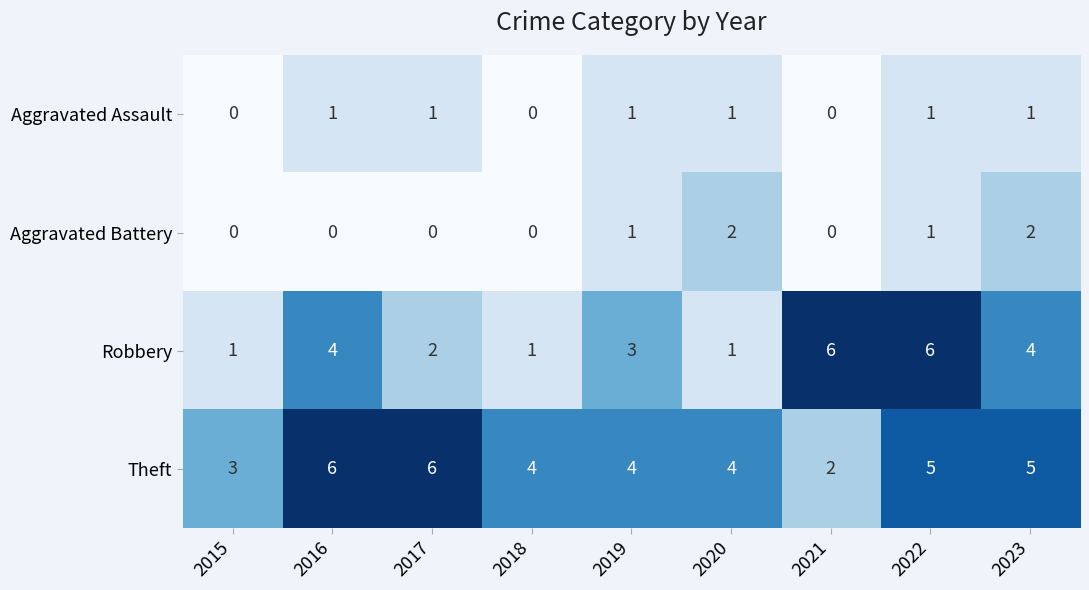

What is the difference between the Robbery values at 2017 and 2022?

4